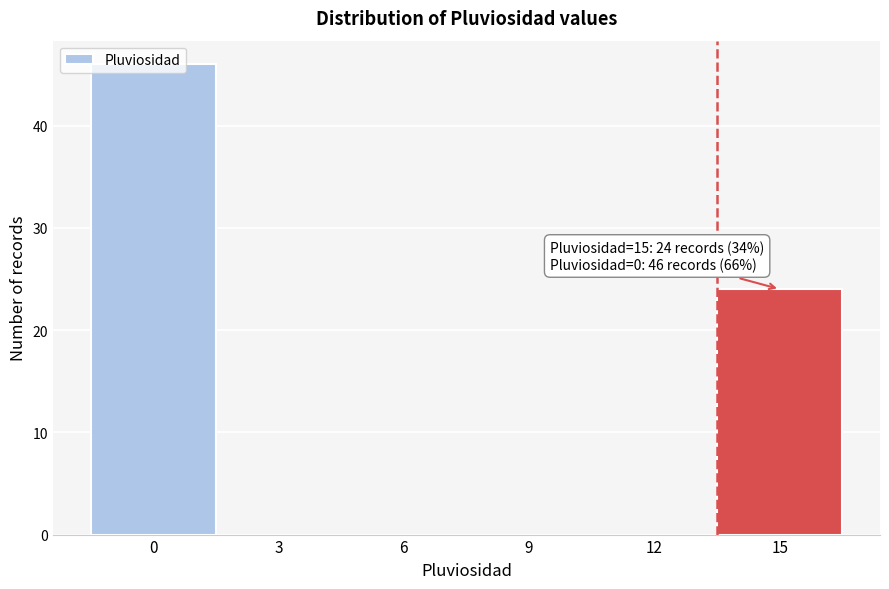

At which label is the value closest to 23?

15